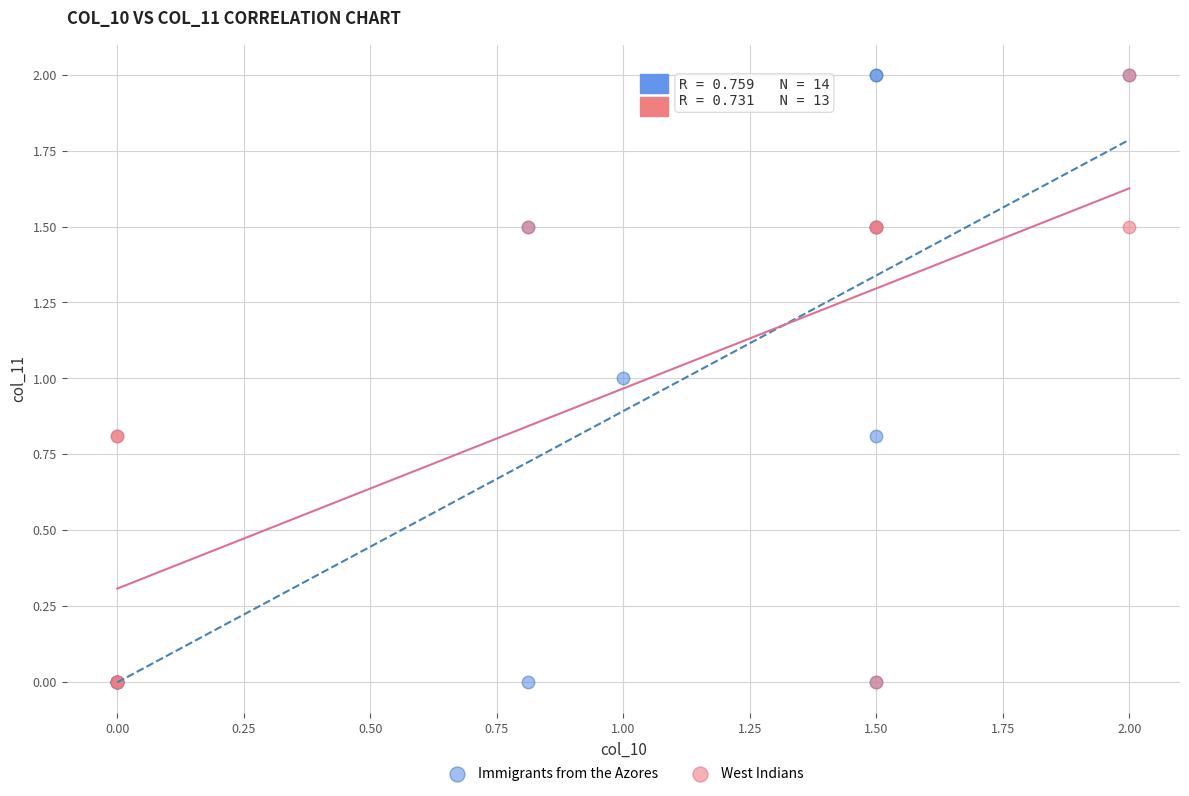

What are all the series names shown in the legend?

Immigrants from the Azores, West Indians